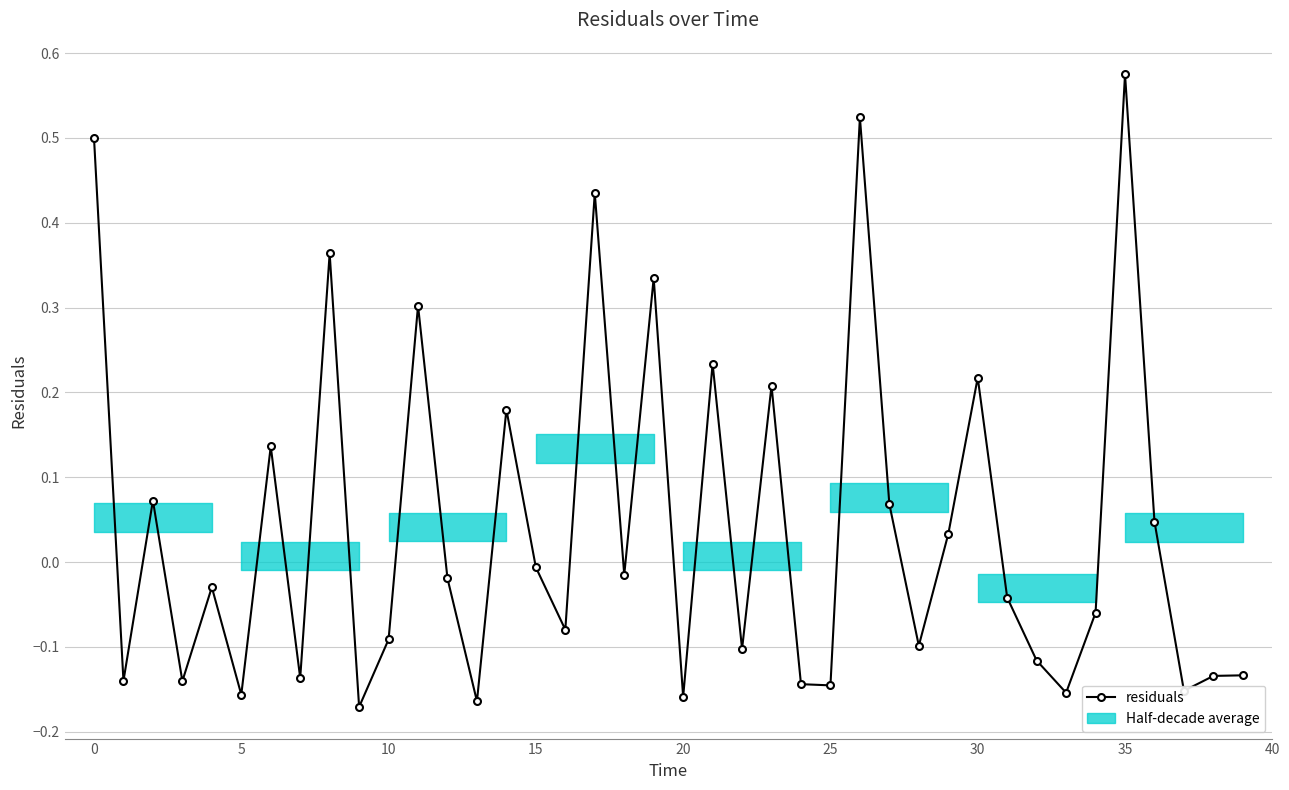

What is the smallest value displayed?

-0.2